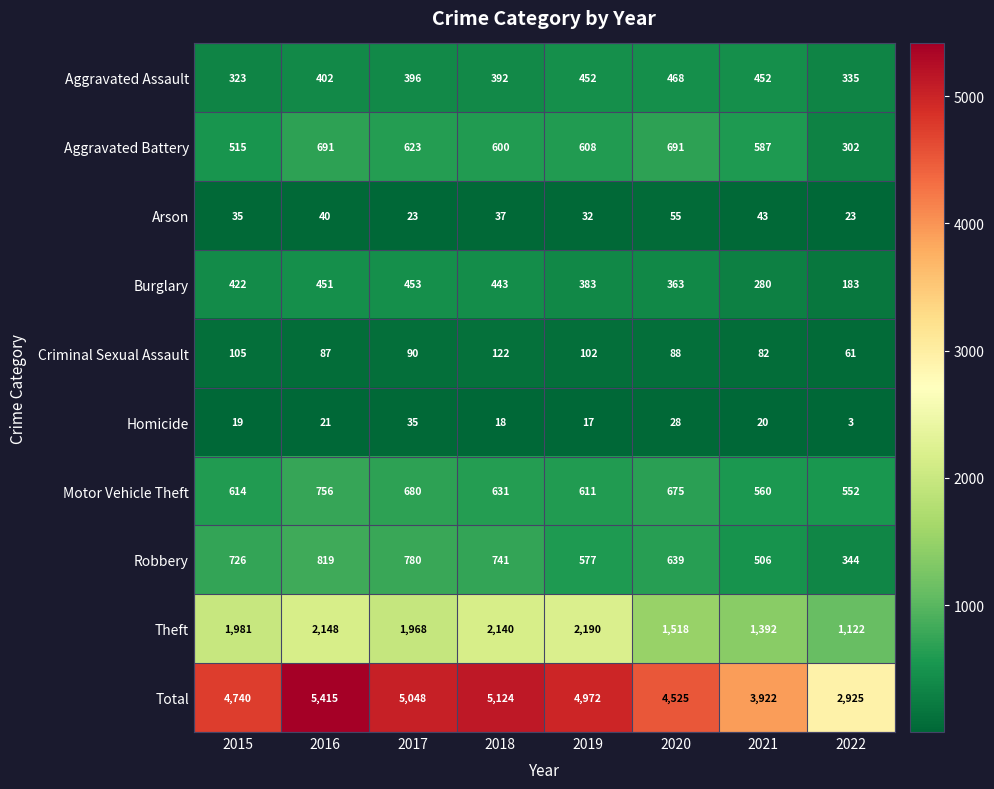

Where is Criminal Sexual Assault nearest to the value 91?

2017